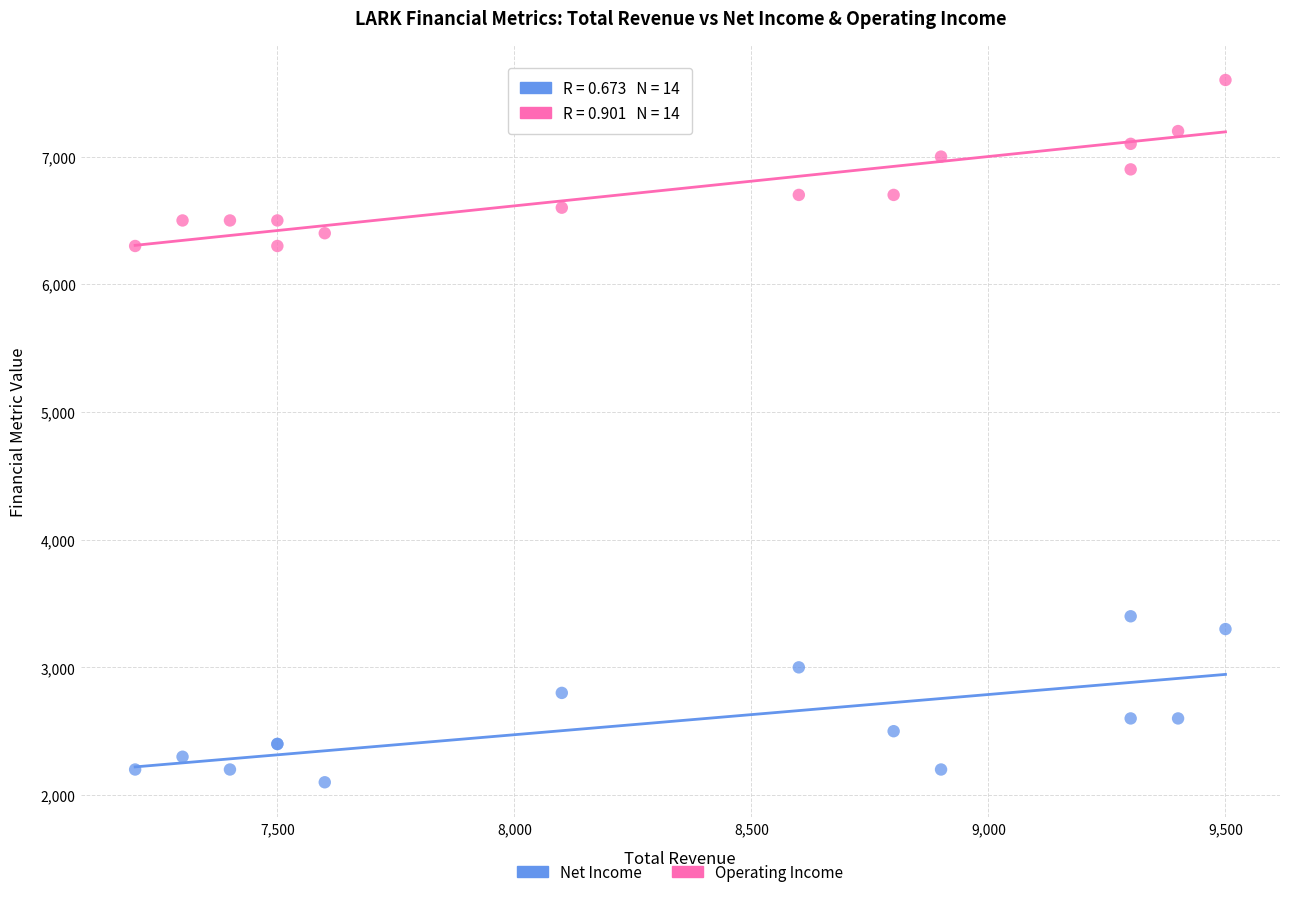

Which series reaches the maximum Y coordinate?

Operating Income